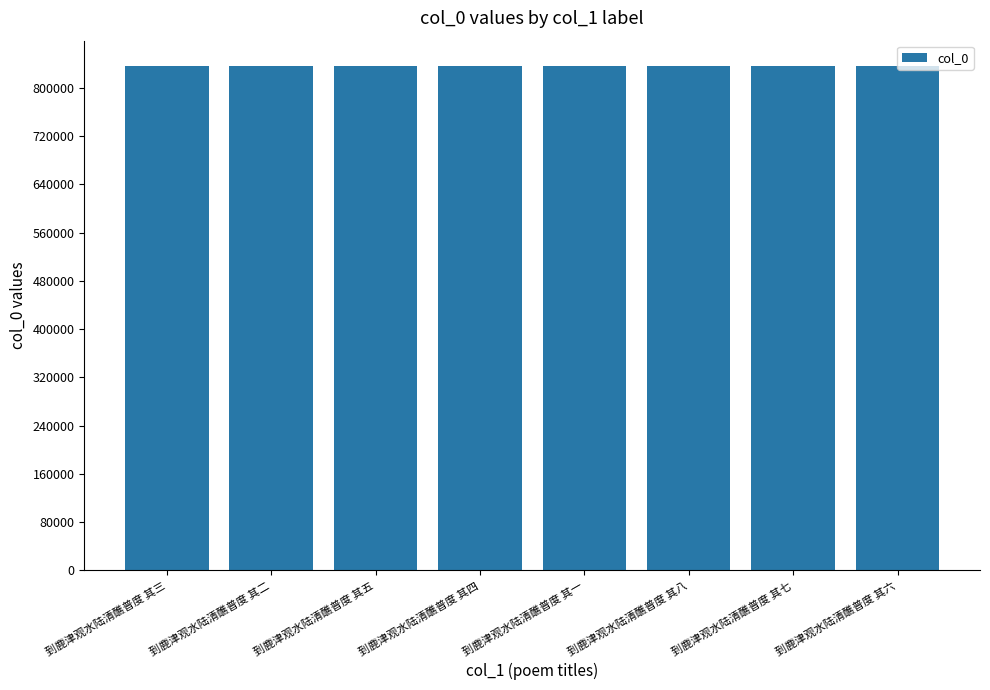

Are the bars horizontal?

No